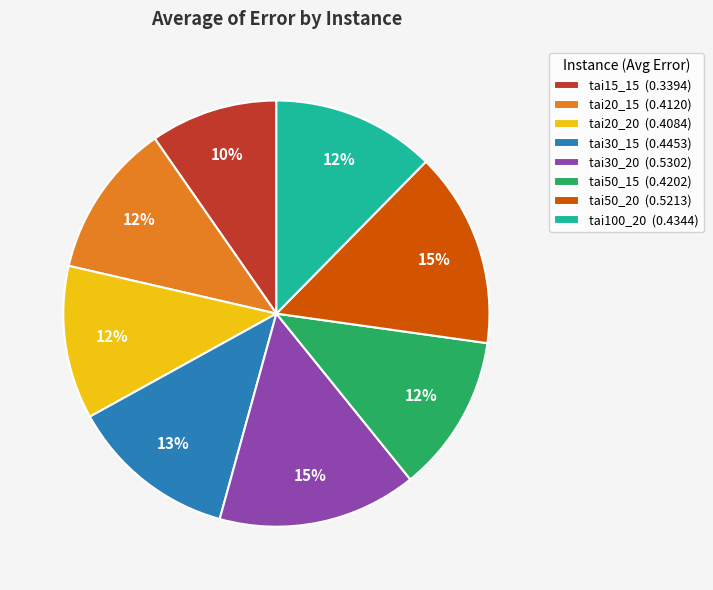

Which category has the smallest portion of the pie?

tai15_15